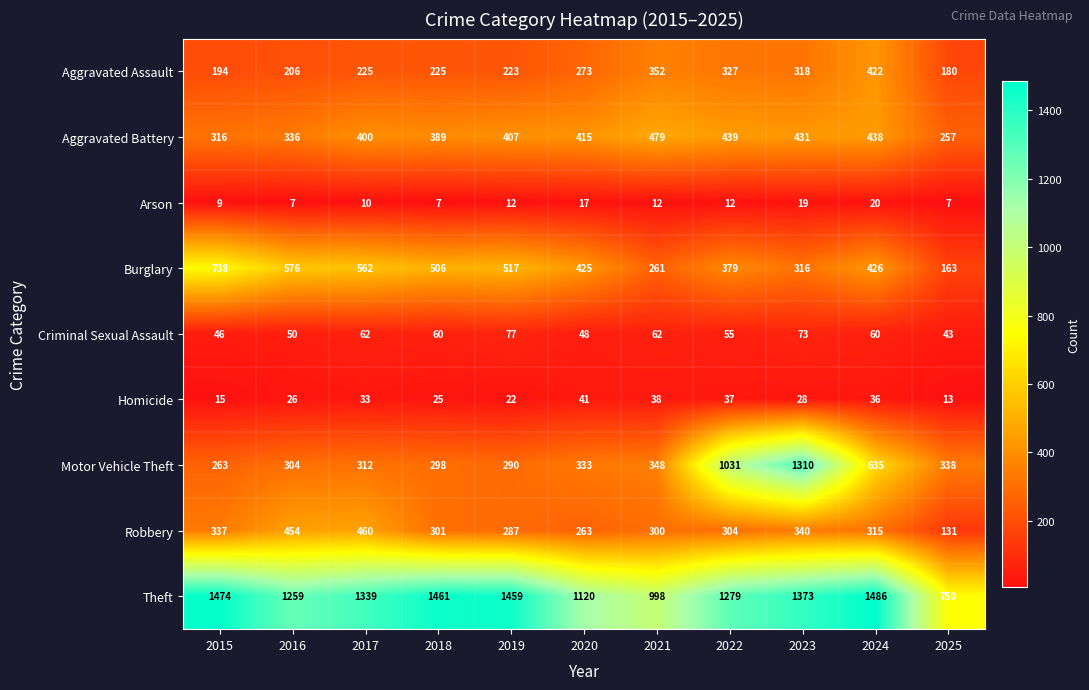

At how many categories does at least one series exceed 824?

10